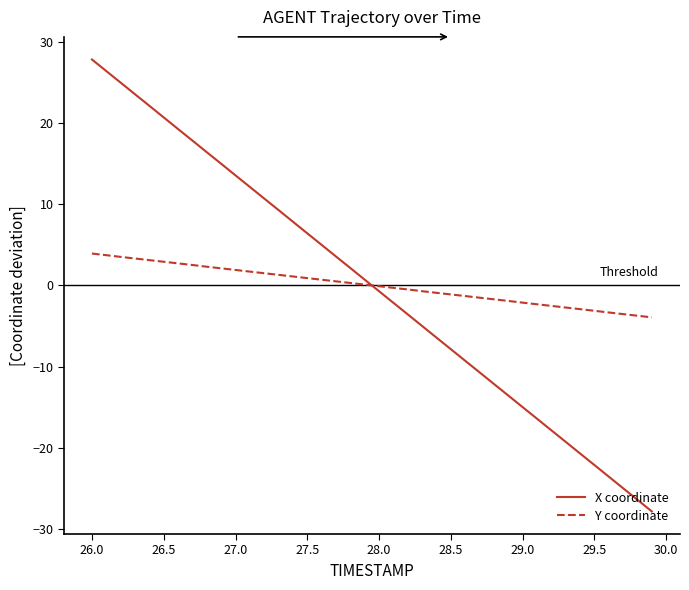

Which series has the widest spread of values?

X coordinate